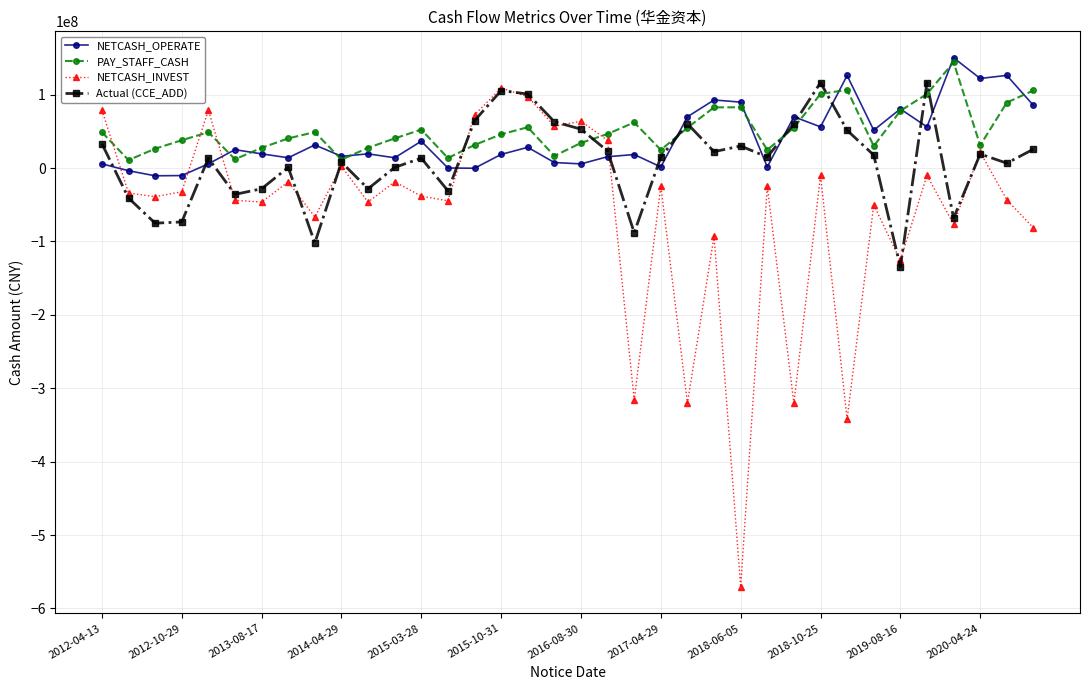

Which series has the largest range (max minus min)?

NETCASH_INVEST